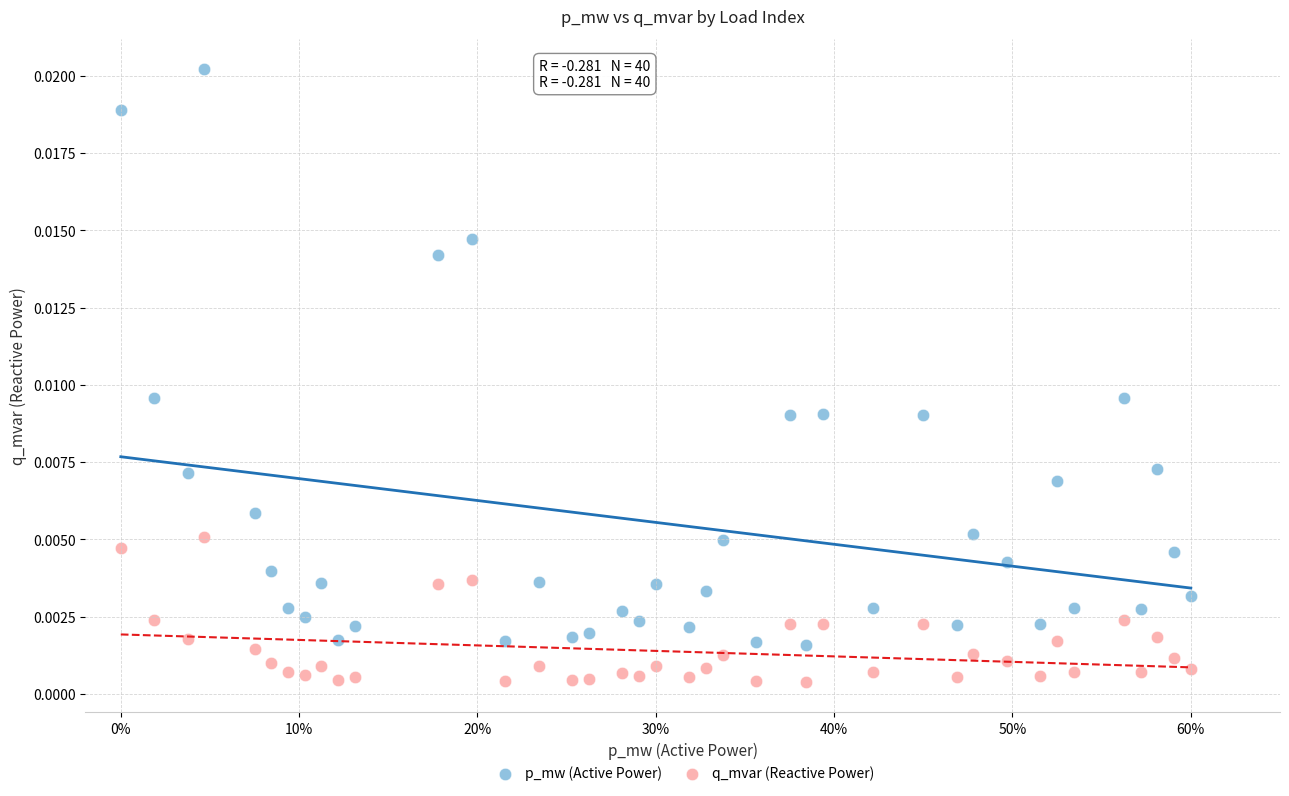

Which series reaches the maximum Y coordinate?

p_mw (Active Power)